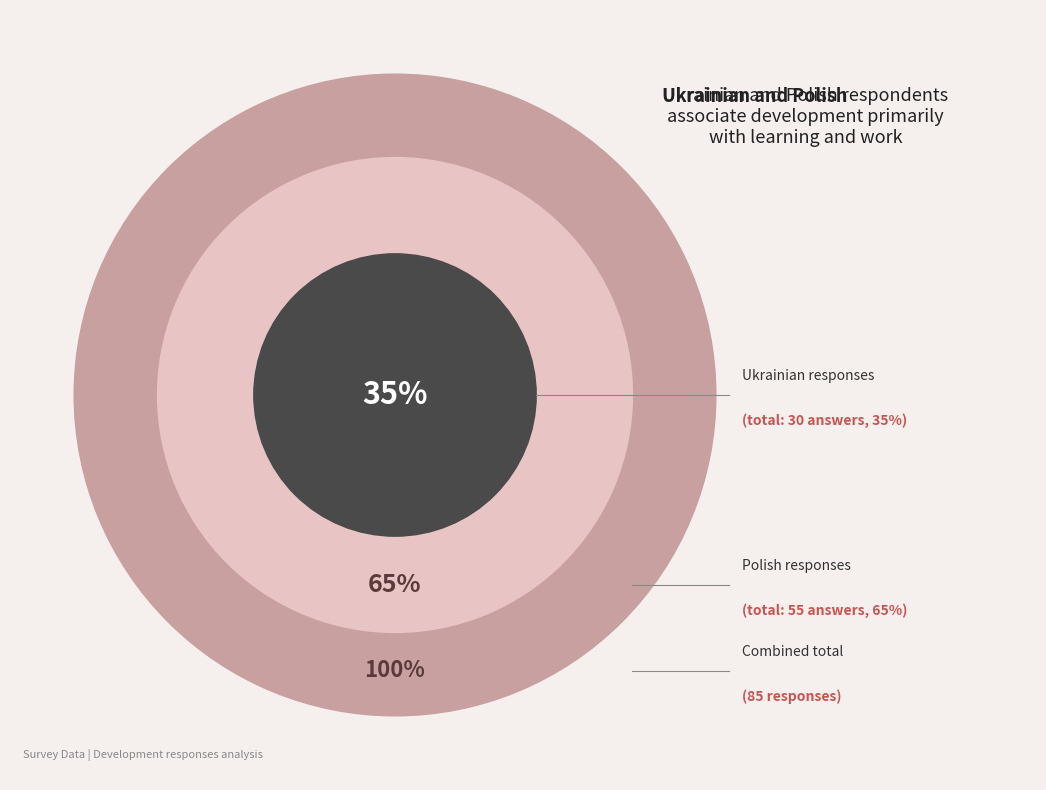

Is it true that Шлях до кар'єри/Osobisty is 20% of the pie?

False